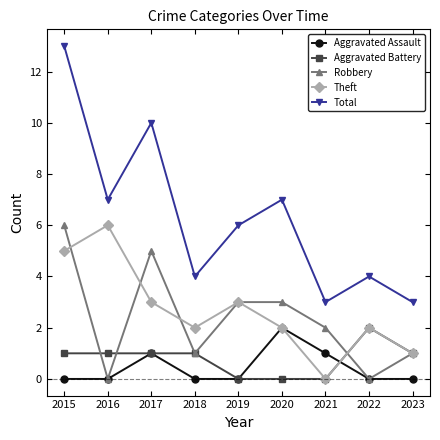

The Aggravated Assault series shows 1 at 2017. True or false?

True